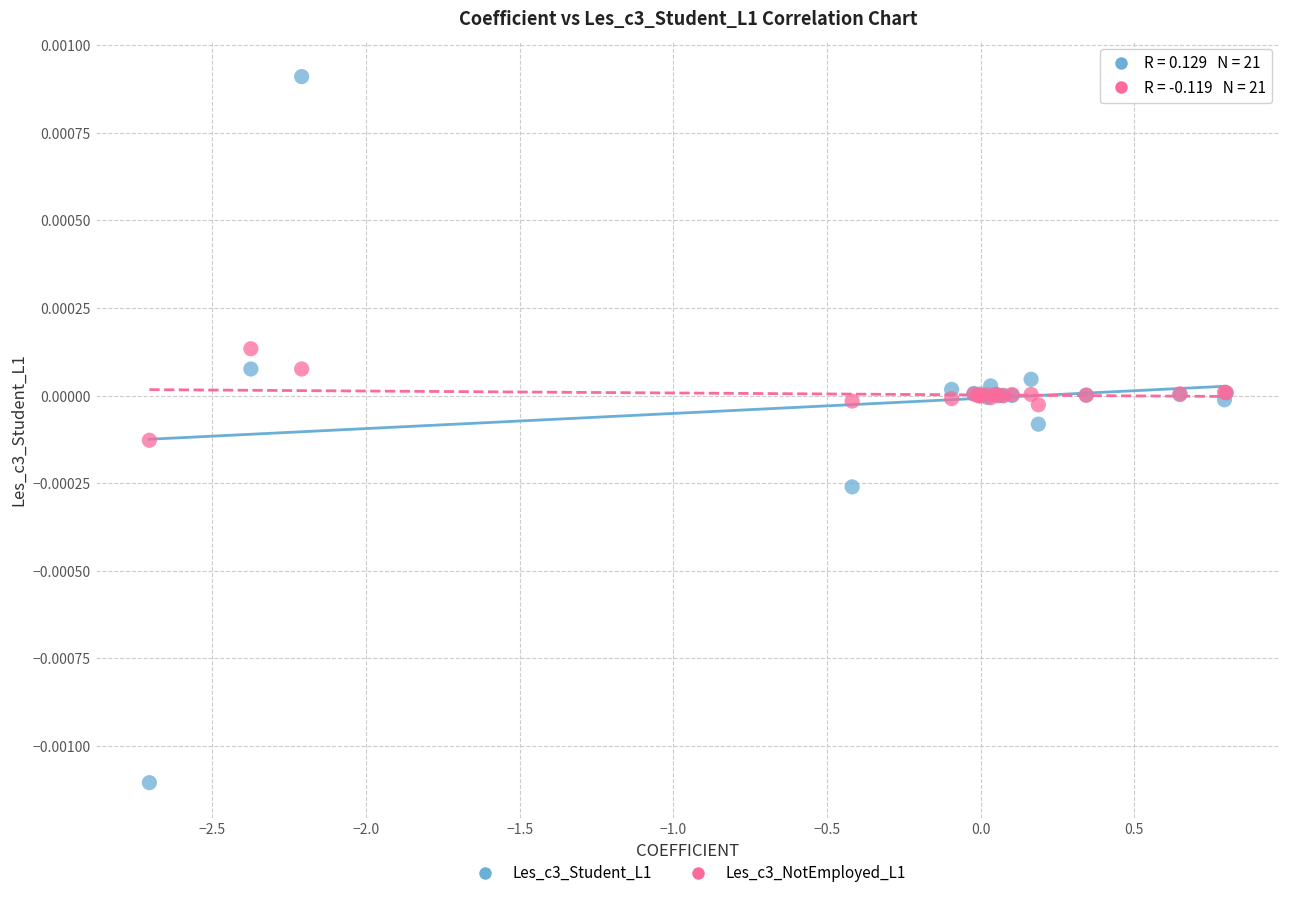

Which series reaches the minimum Y coordinate?

Les_c3_Student_L1